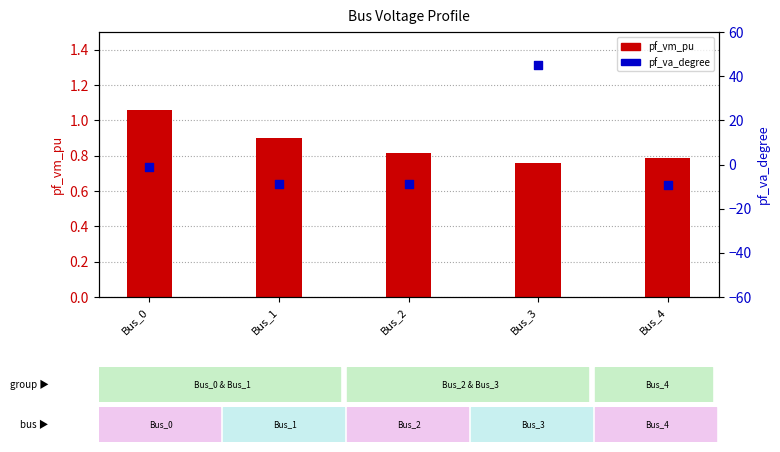

Which series has the largest total across all categories?

pf_va_degree